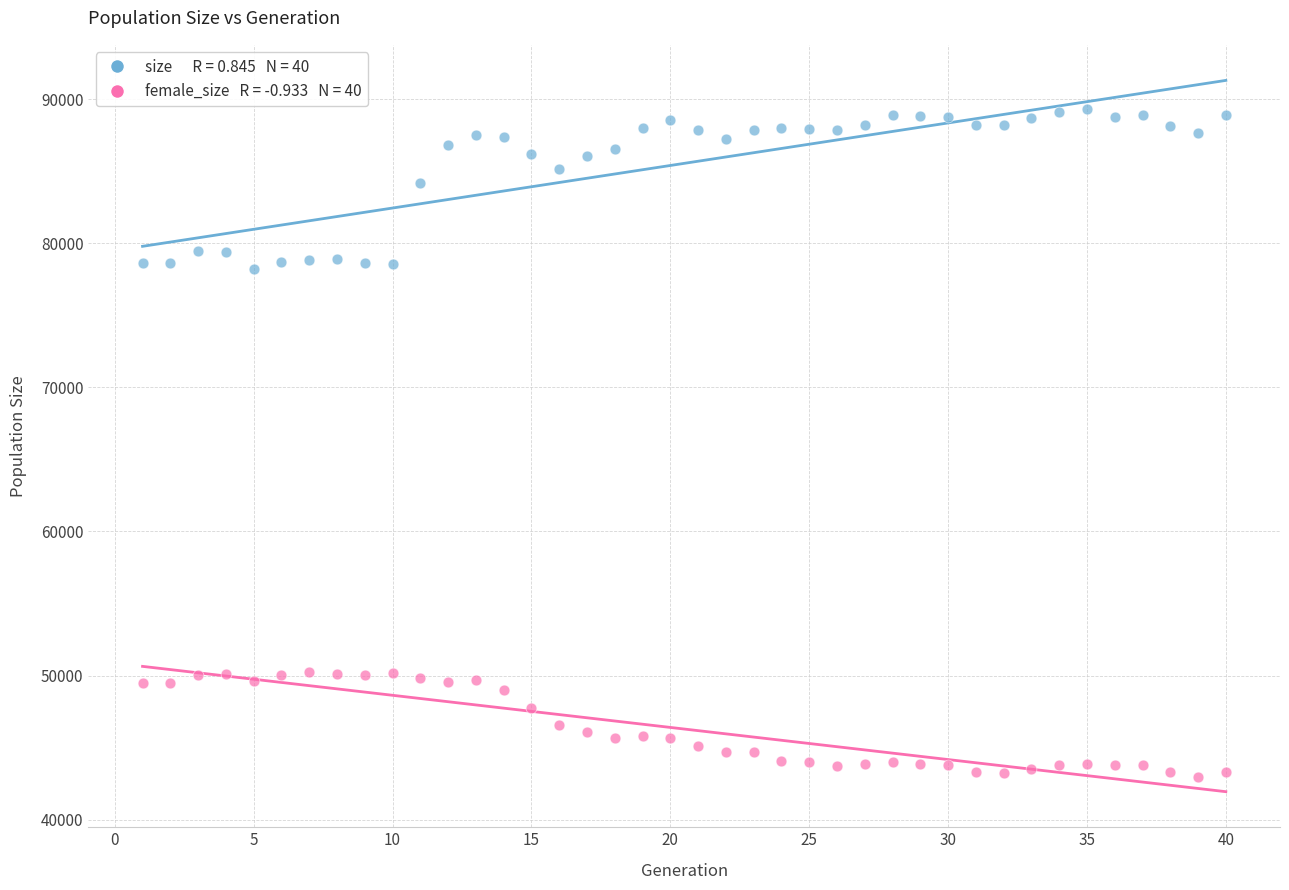

Across all data points, what is the range of X values (max minus min)?

39